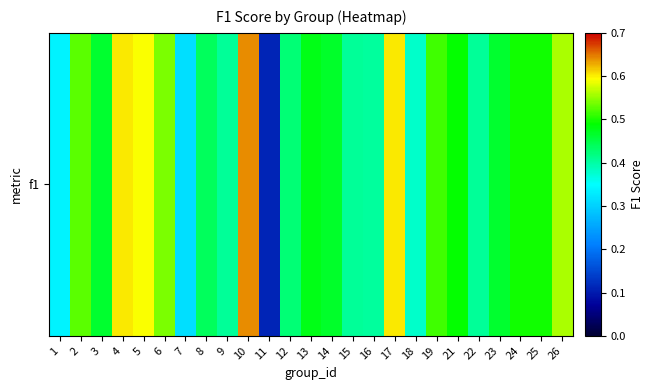

Between 8 and 18, which is larger?

8